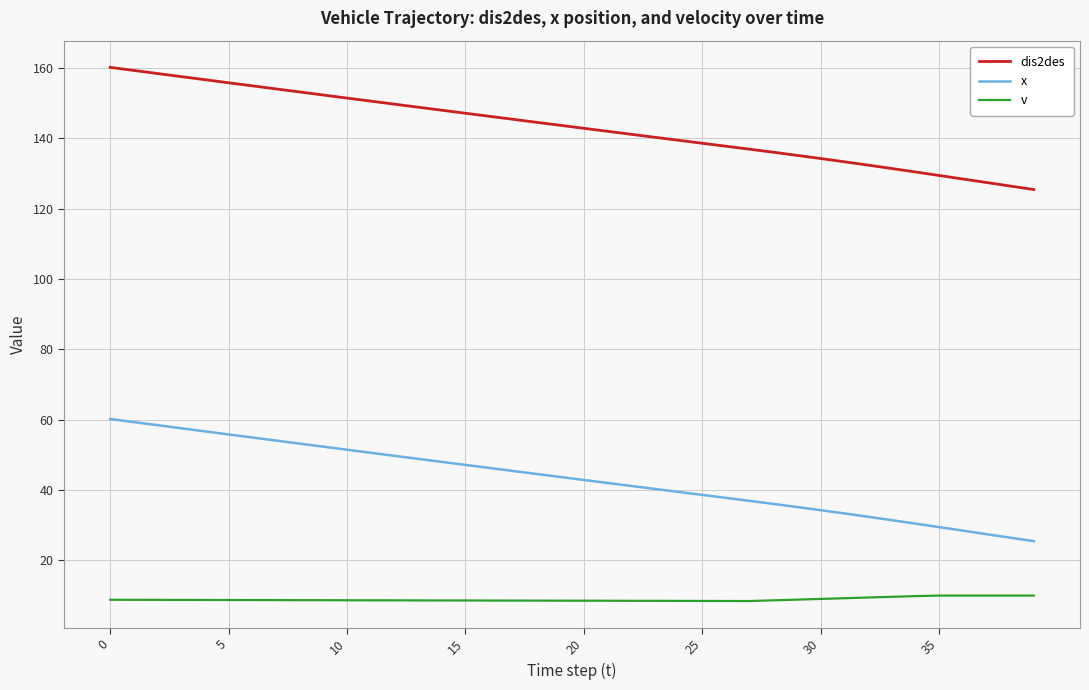

List the series in order of their peak value, highest first.

dis2des, x, v